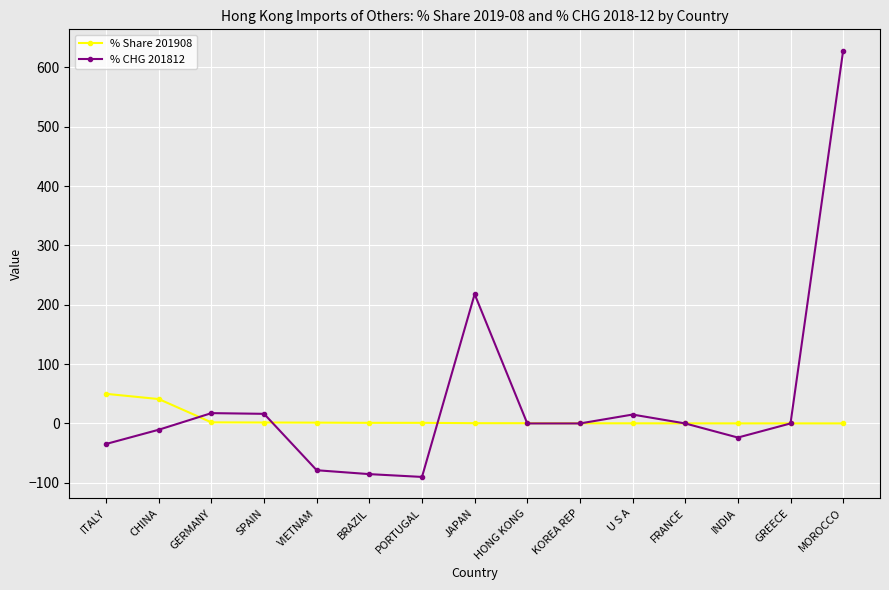

How many series are shown in this chart?

2